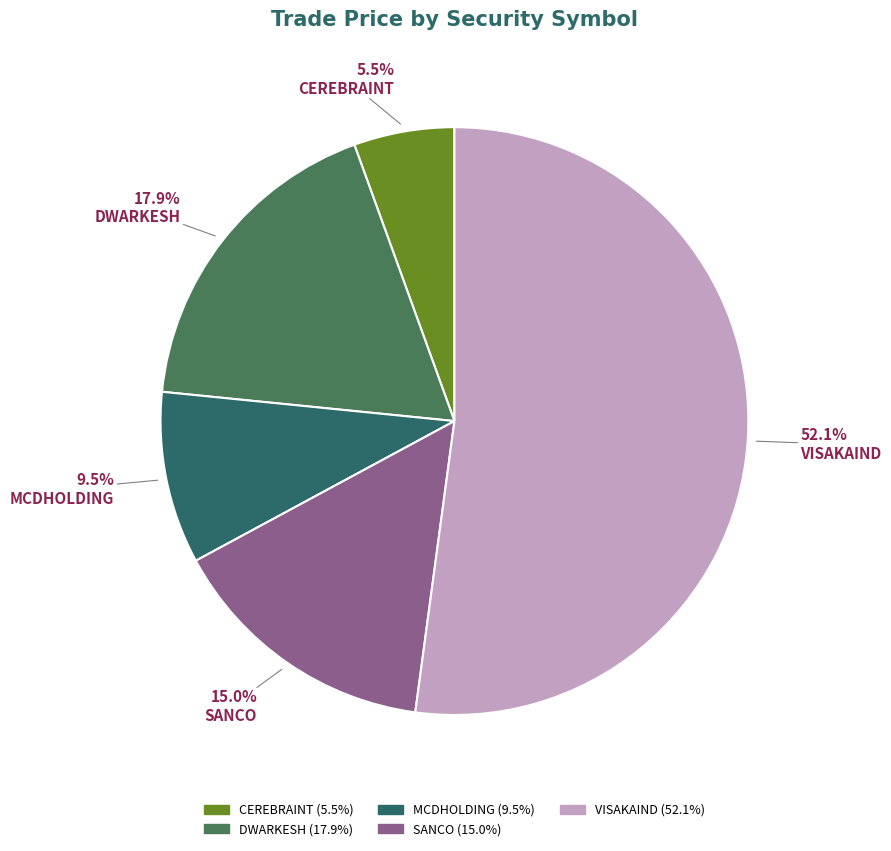

Does MCDHOLDING account for over 50% of the chart?

No